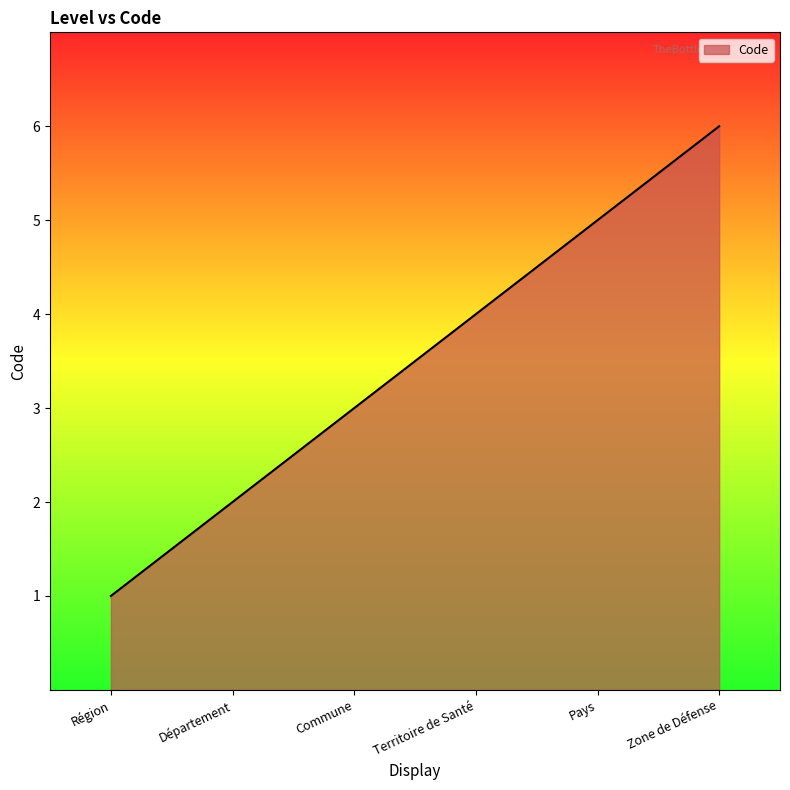

What position from the right is Région?

6